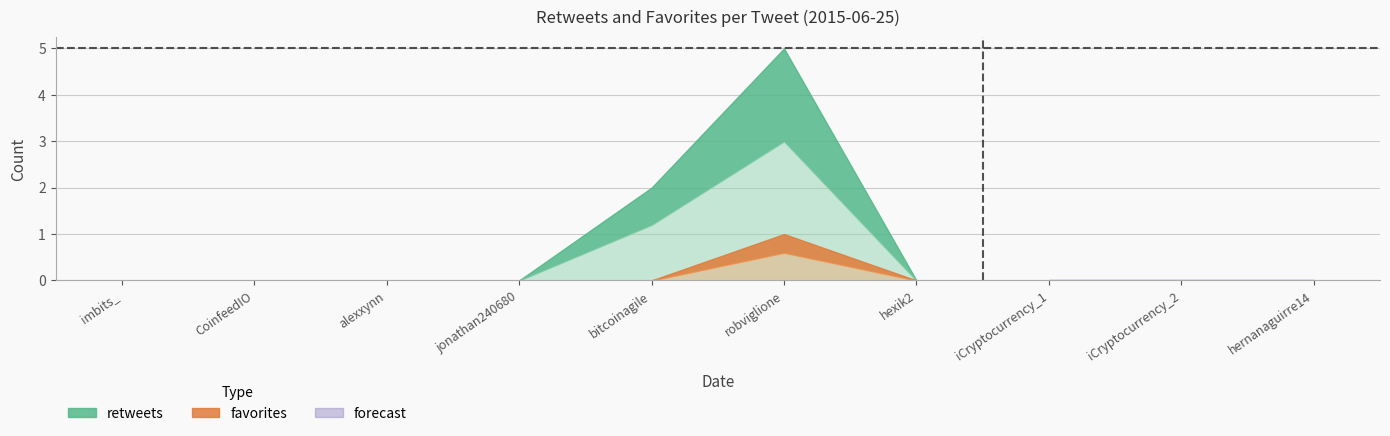

Between iCryptocurrency_1 and alexxynn, which is larger?

iCryptocurrency_1